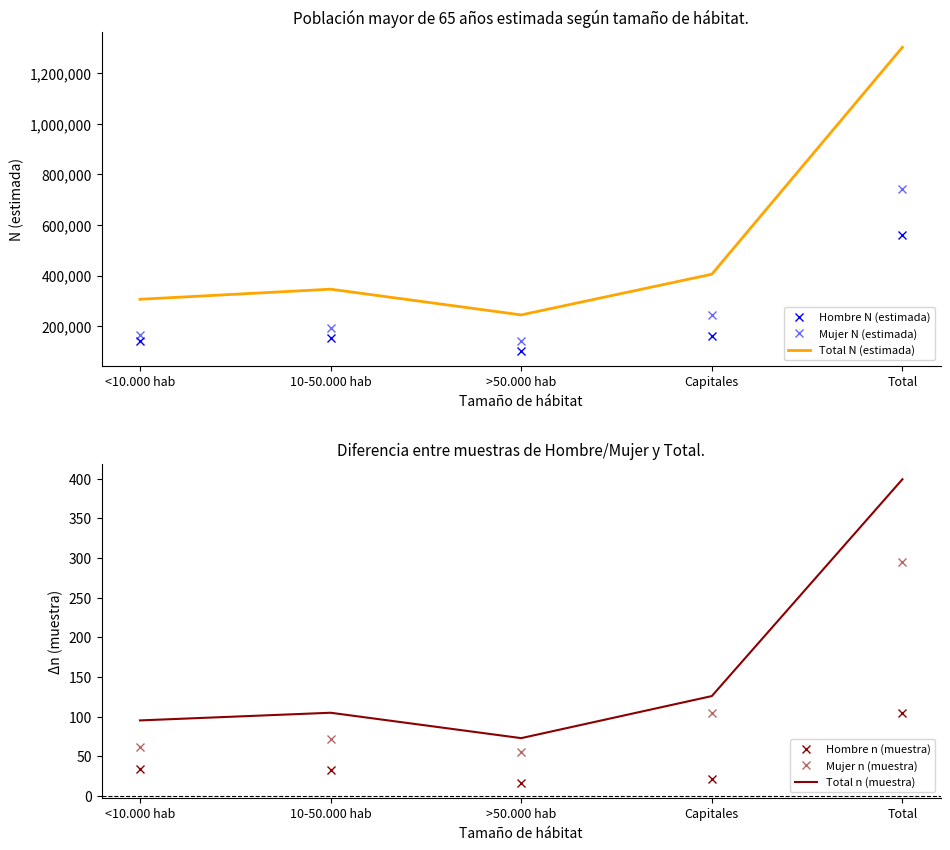

How many lines are shown in the chart?

6